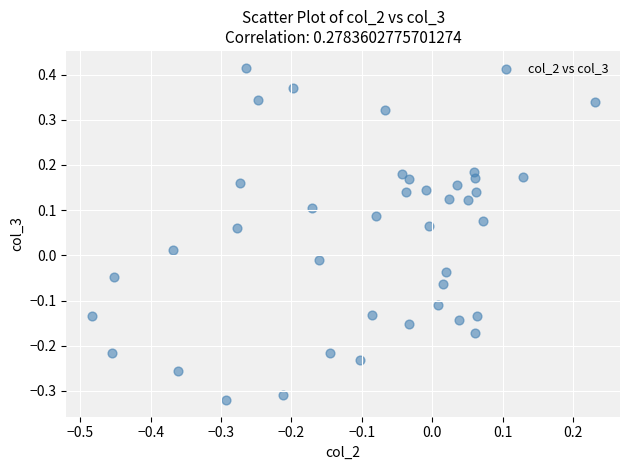

What is the range of Y values (max minus min)?

0.7